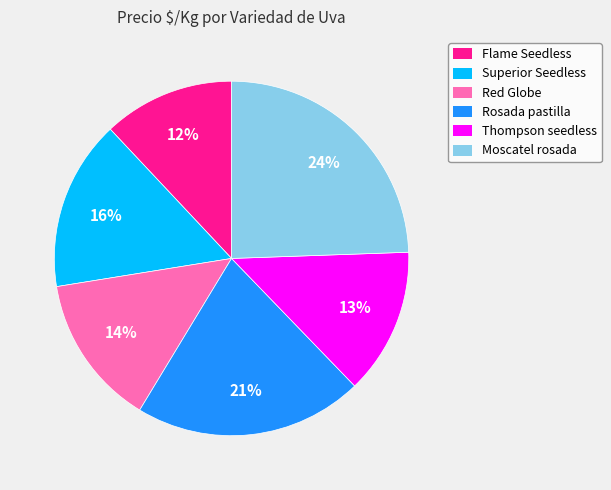

How many slices are in this pie chart?

6